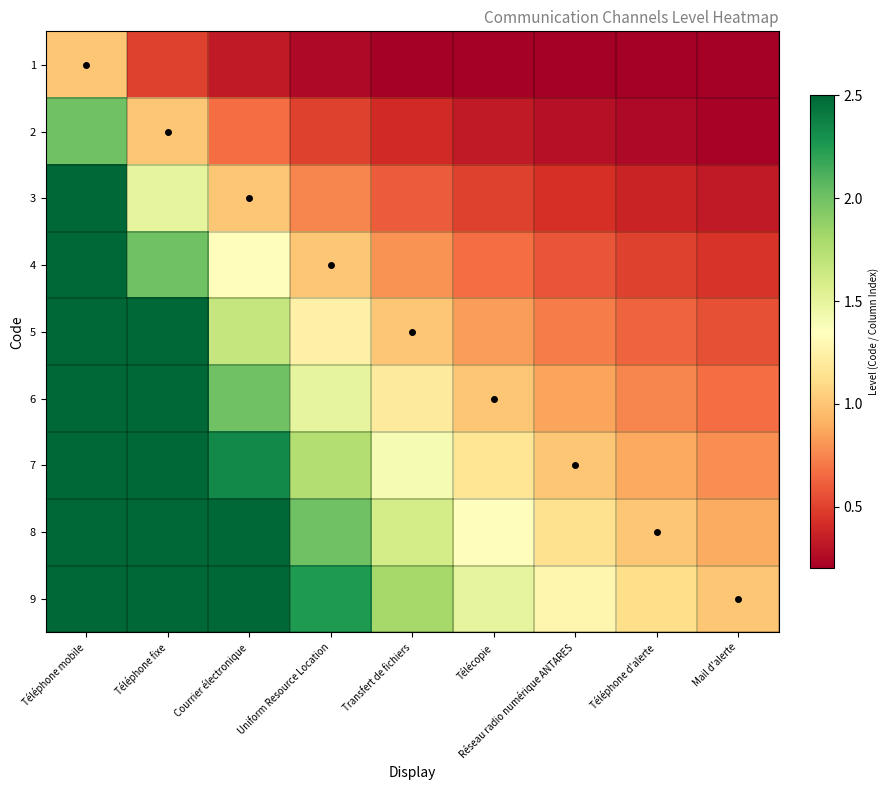

What is the difference between the highest and lowest values at Uniform Resource Location?

2.0